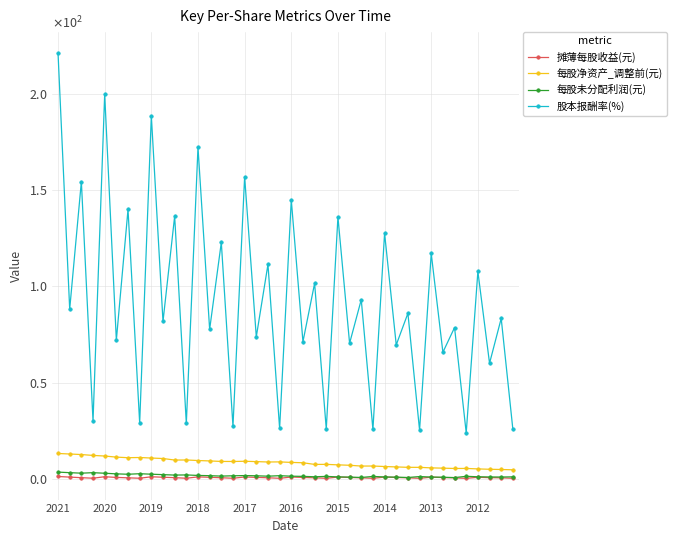

Does the chart have visible grid lines?

Yes